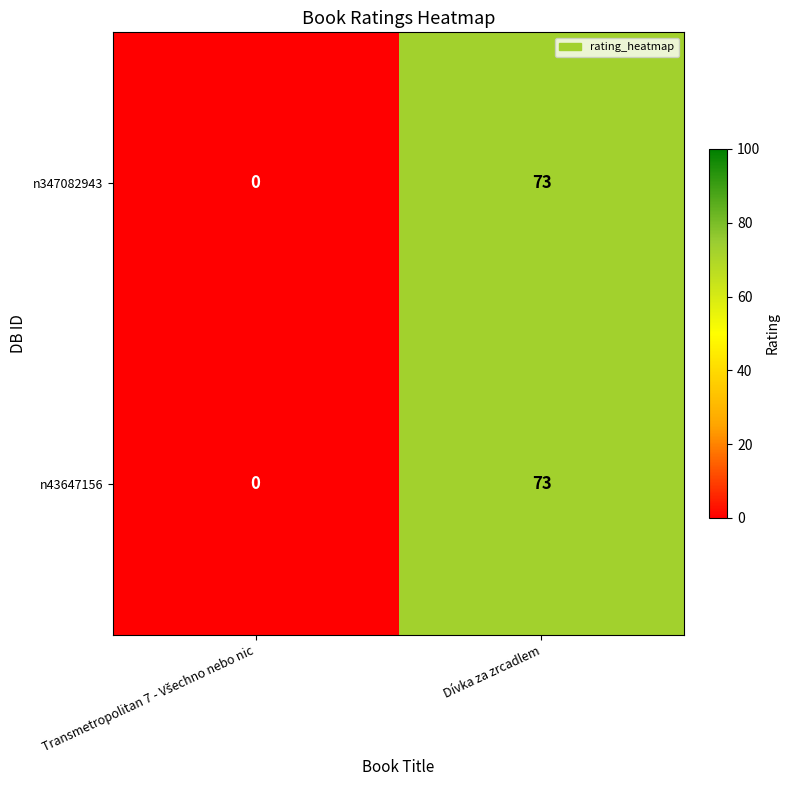

True or false: n43647156 has a value of 73 at Dívka za zrcadlem.

True